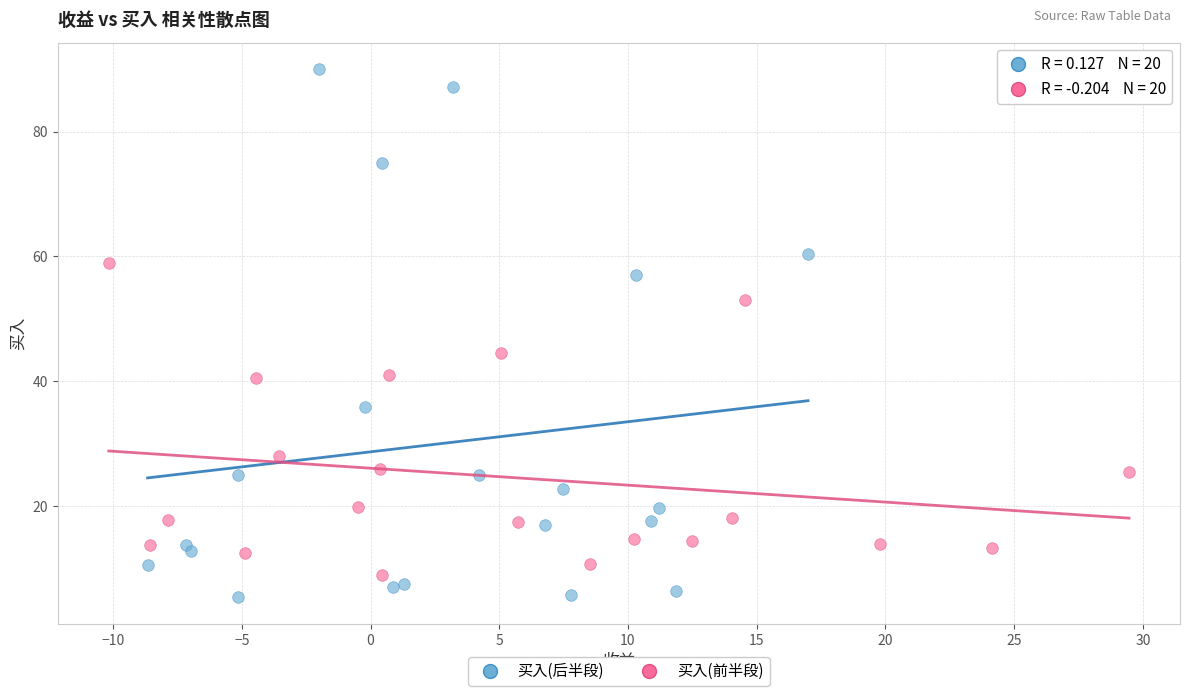

Which series reaches the maximum Y coordinate?

买入(后半段)